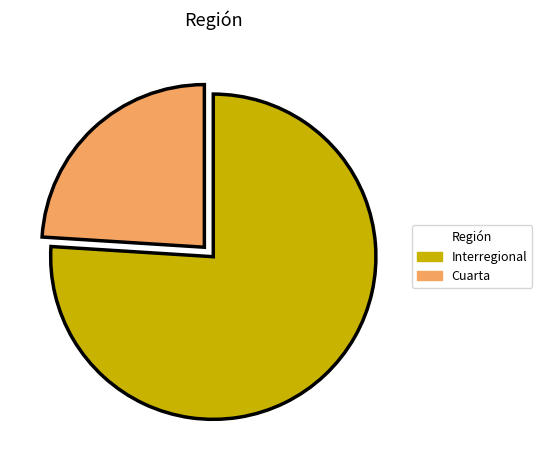

Rank the categories by value from lowest to highest.

Cuarta, Interregional